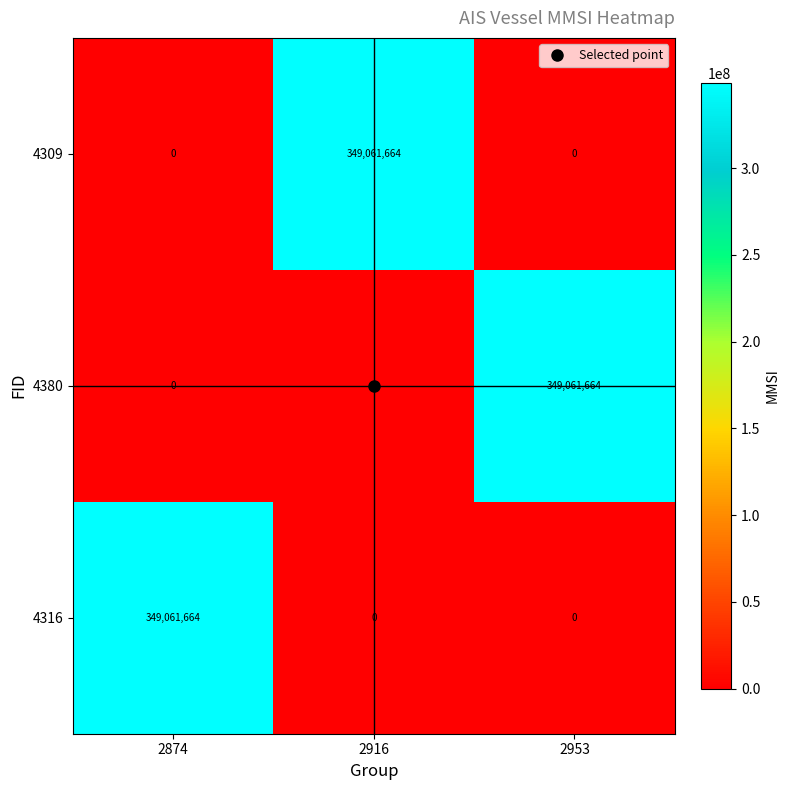

What is the greatest value displayed?

349061664